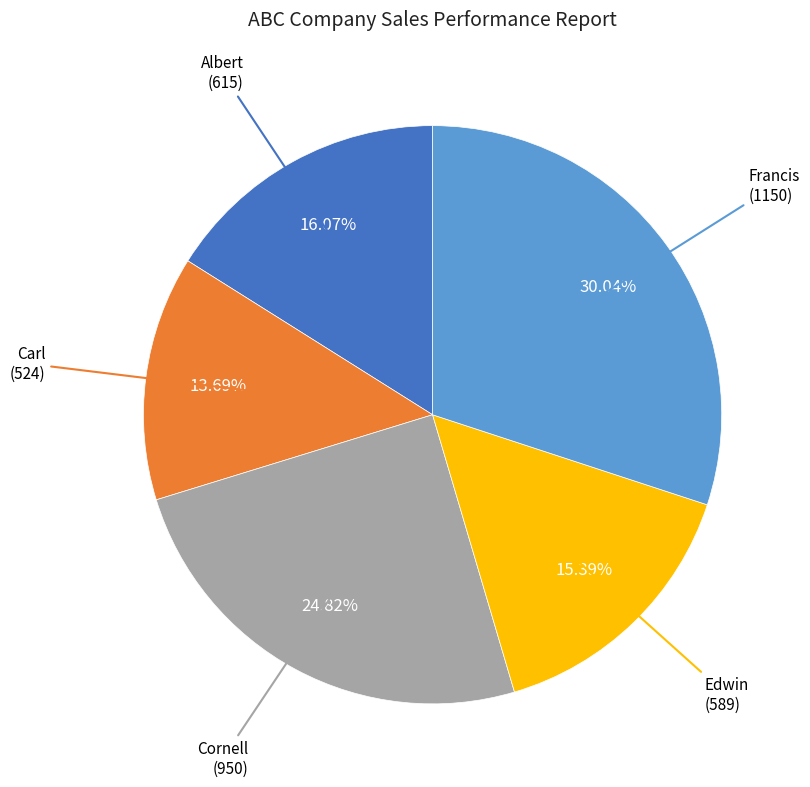

Is there a majority slice in this chart?

No